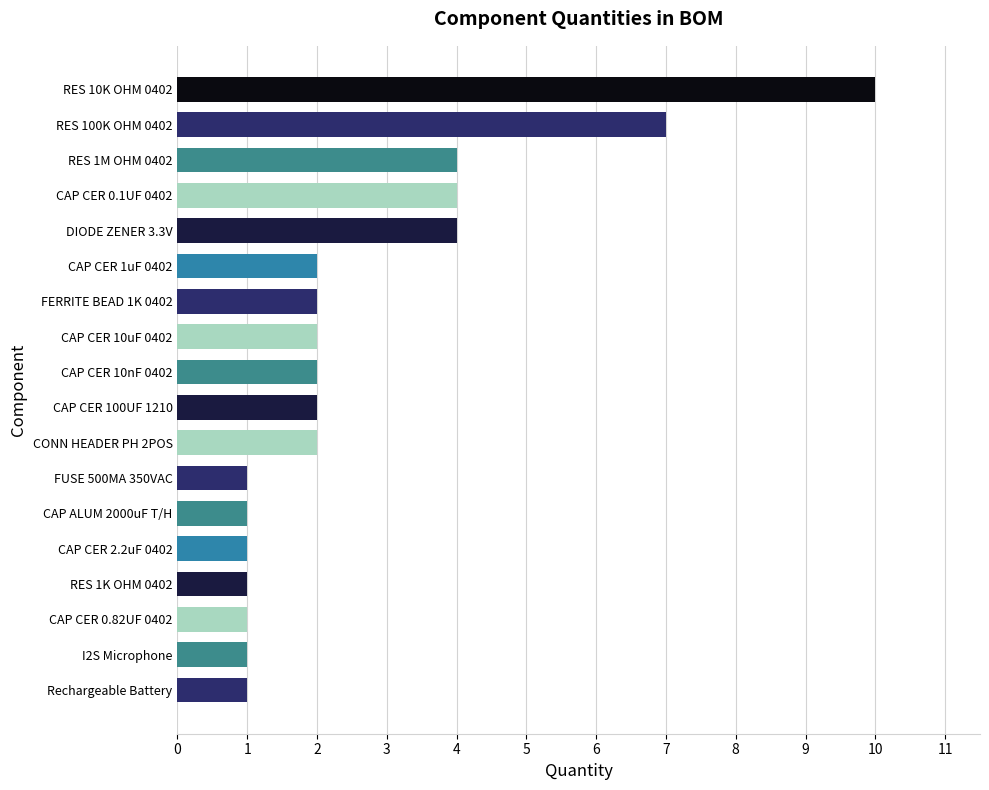

What is the sum of all values?

48